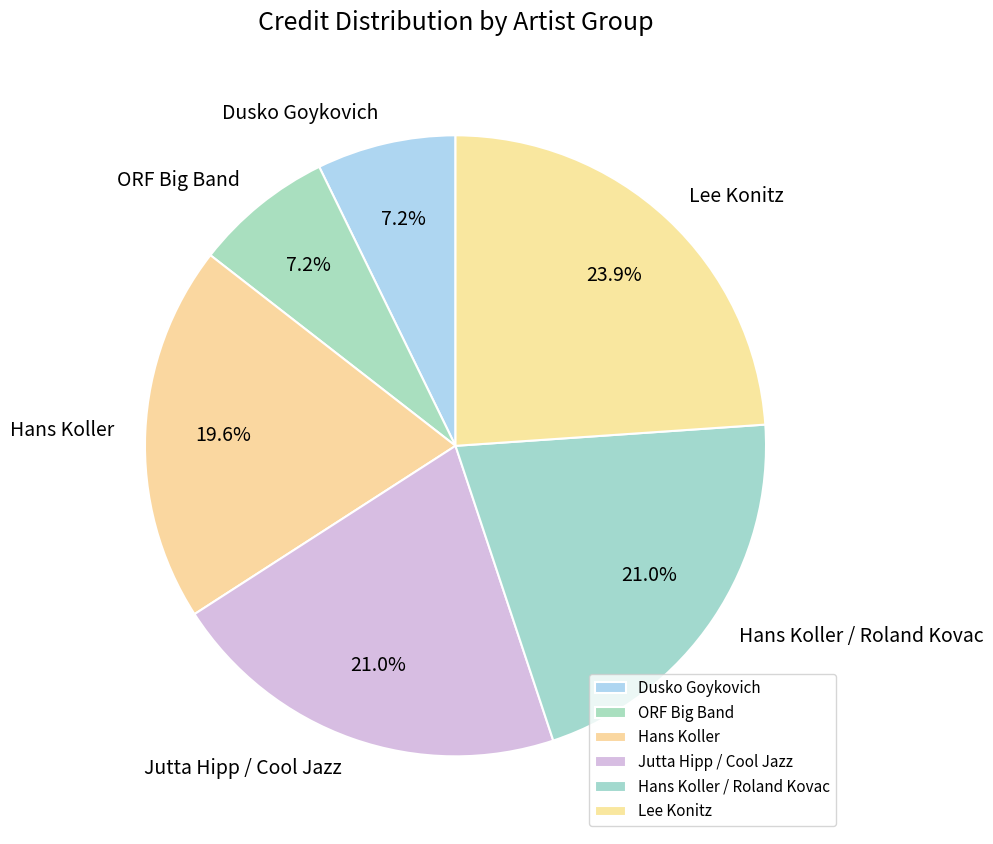

Is there any slice that represents more than half of the pie?

No